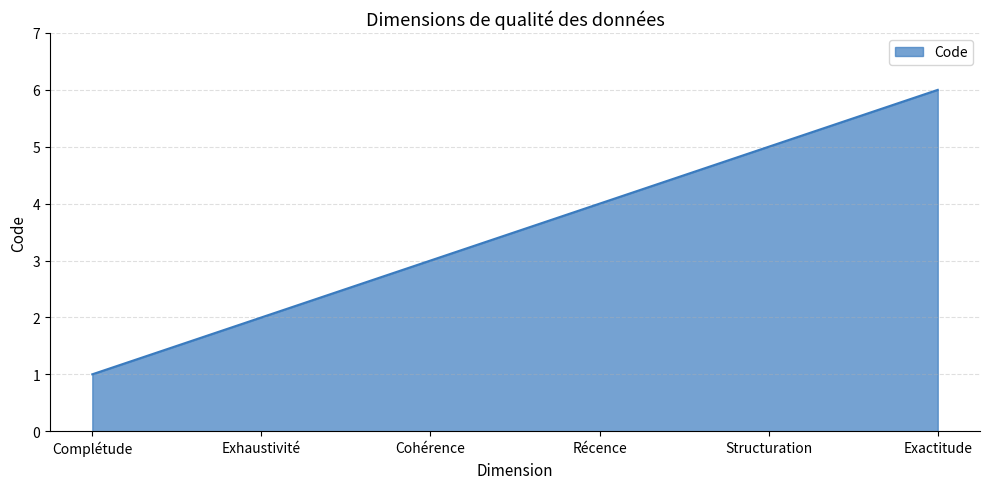

List the labels in order of value, largest first.

Exactitude, Structuration, Récence, Cohérence, Exhaustivité, Complétude